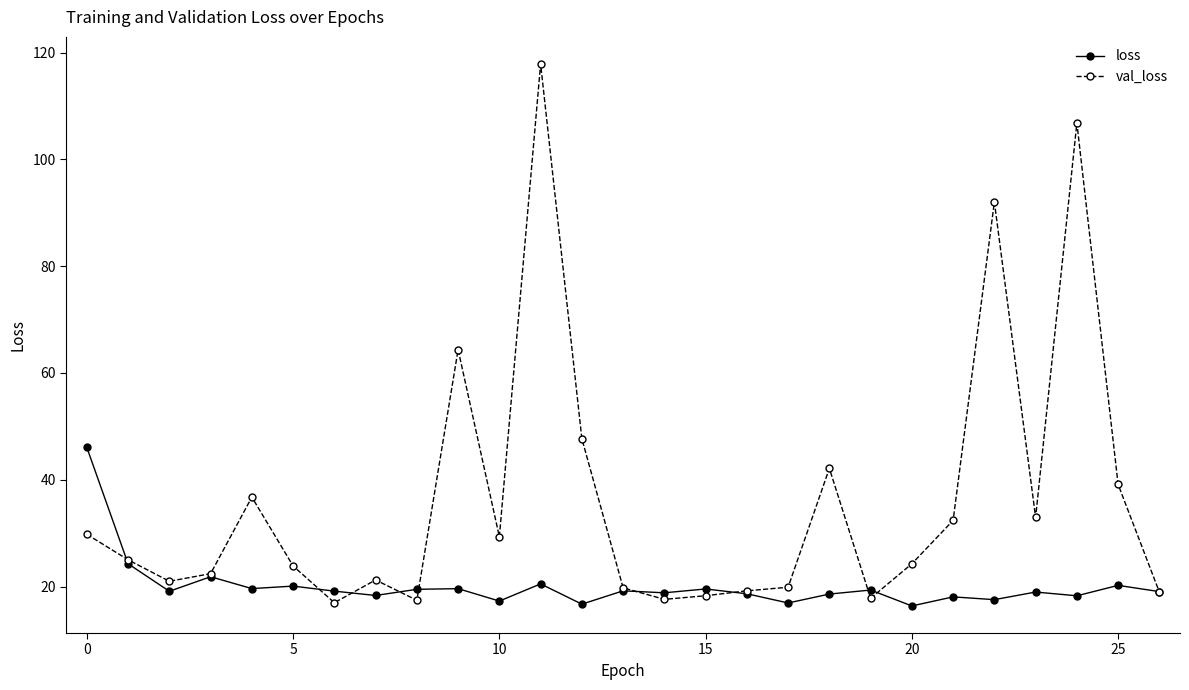

What is the value of the loss point at the 7th from the left?

19.1